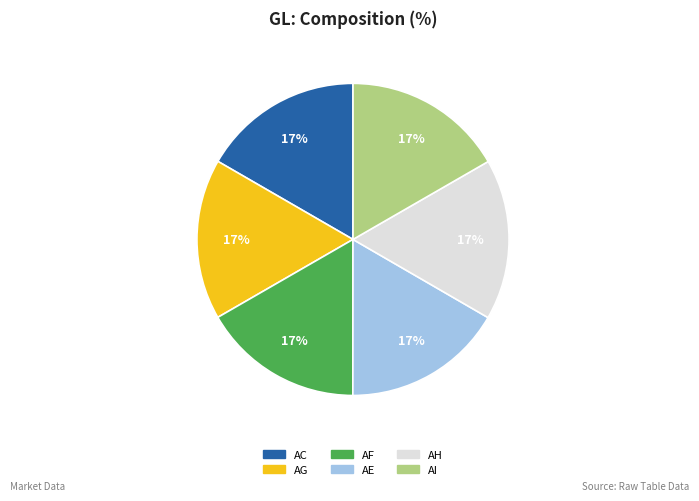

Do AC and AE together represent more than half of the pie?

No